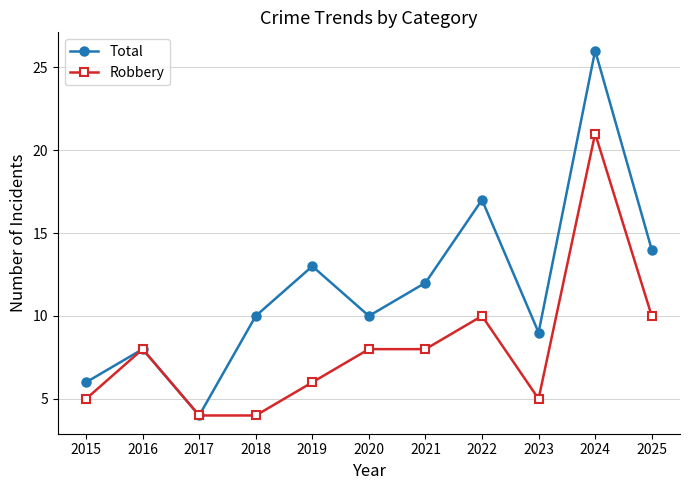

What are all the series names shown in the legend?

Total, Robbery